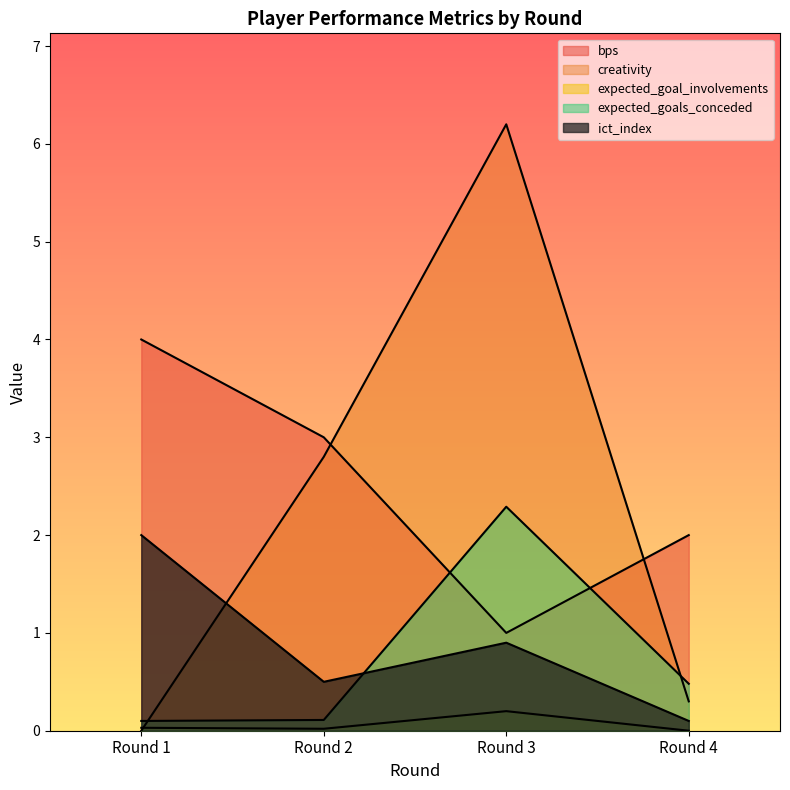

What is the value of the creativity point at the 4th from the left?

0.3